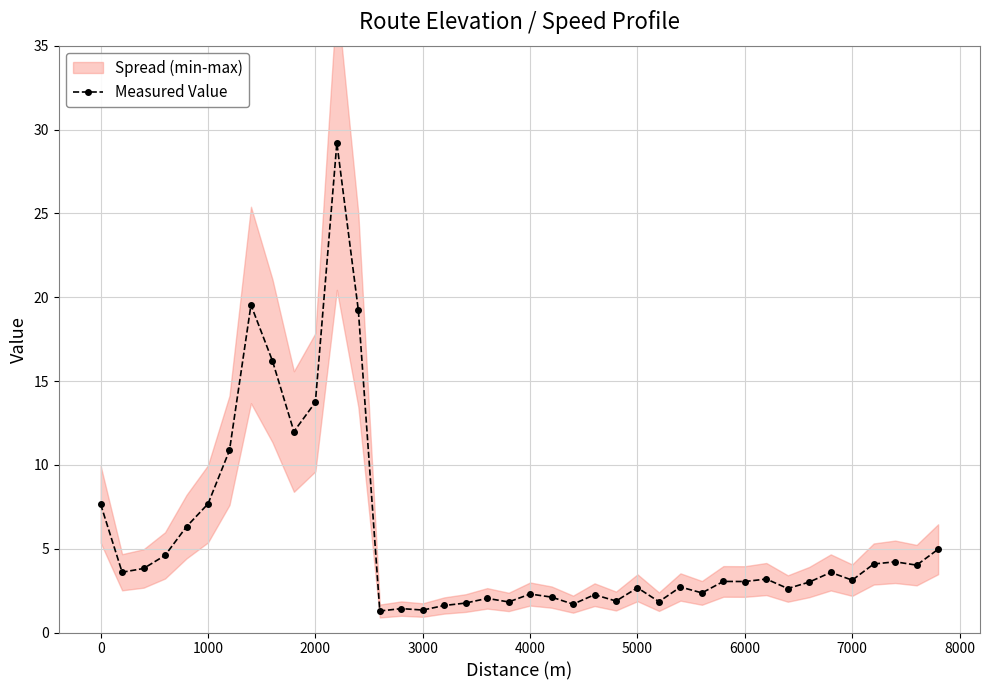

True or false: Measured Value has more than 1 points higher than both neighbors.

True